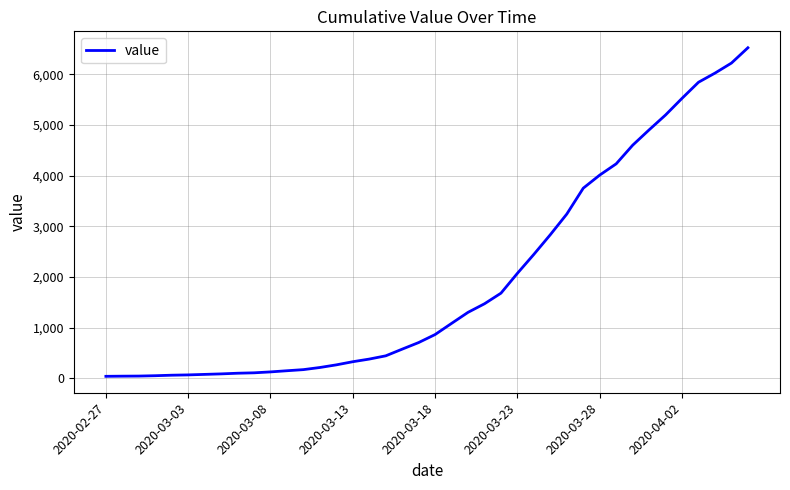

What is the difference between the maximum and minimum values?

6480